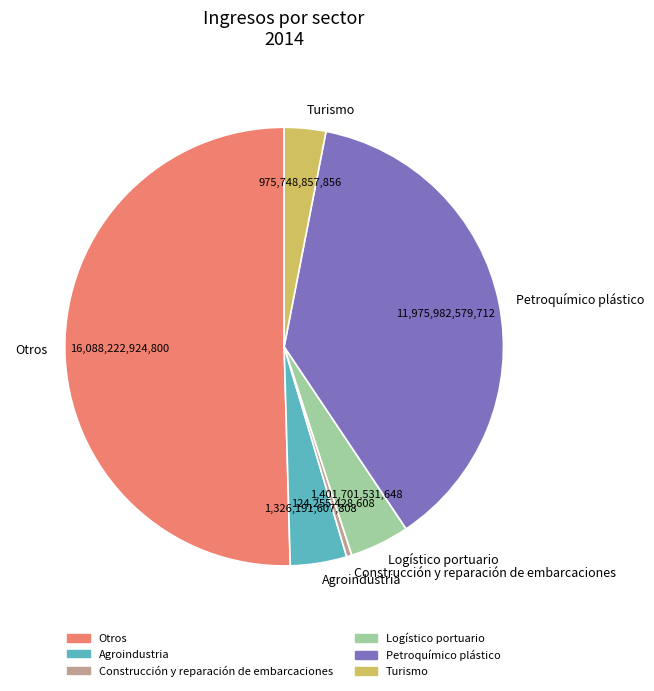

Which has a higher value, Turismo or Construcción y reparación de embarcaciones?

Turismo